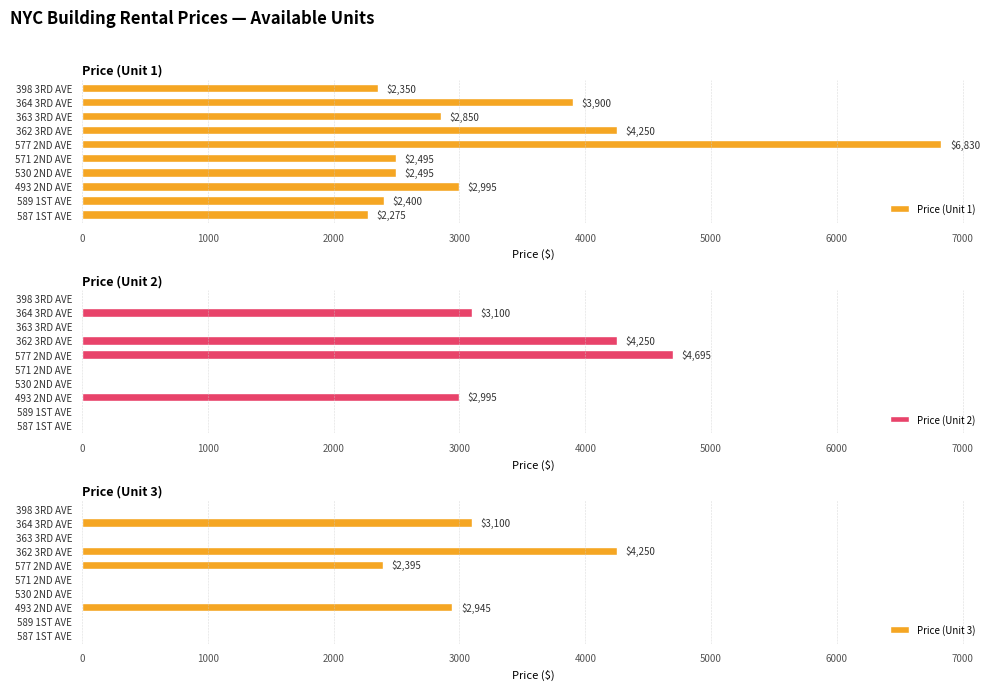

At how many categories does at least one series exceed 453?

10